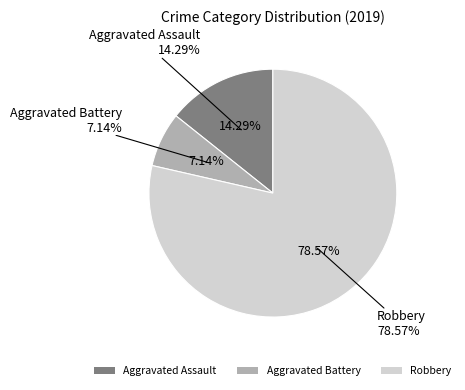

To the nearest percent, what is the difference between the Aggravated Assault and Robbery slice percentages?

64%